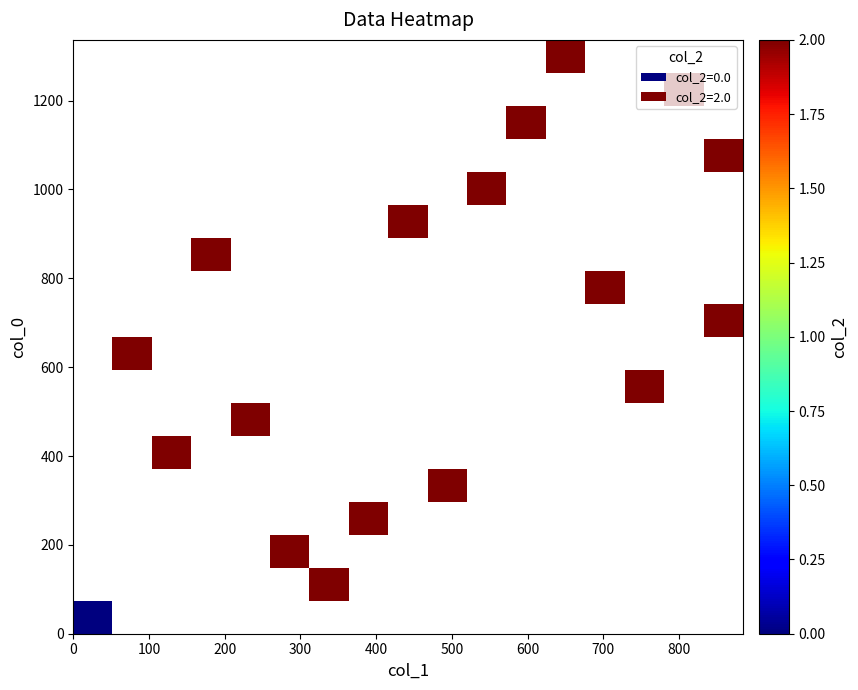

What is the greatest value displayed?

2.0